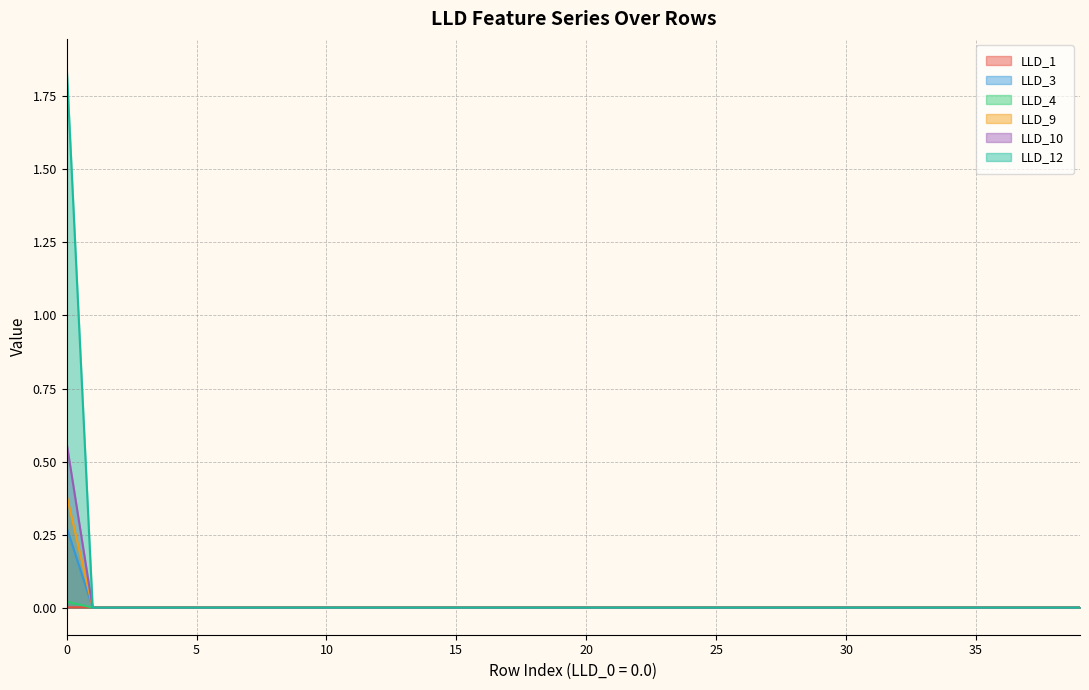

True or false: LLD_9 and LLD_4 cross at least once.

False